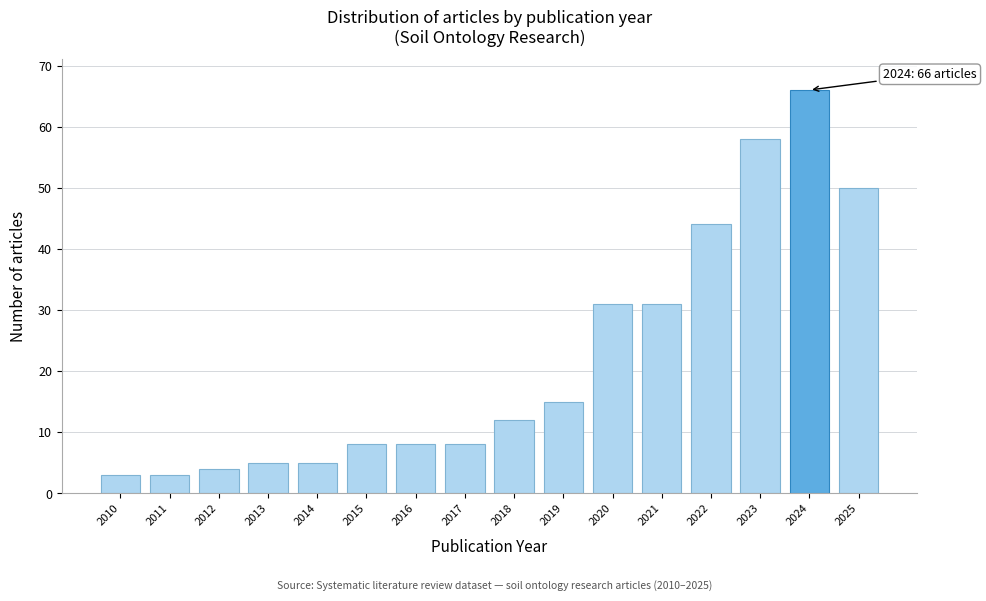

Reading left to right, list all the values displayed in this chart.

2010=3	2011=3	2012=4	2013=5	2014=5	2015=8	2016=8	2017=8	2018=12	2019=15	2020=31	2021=31	2022=44	2023=58	2024=66	2025=50